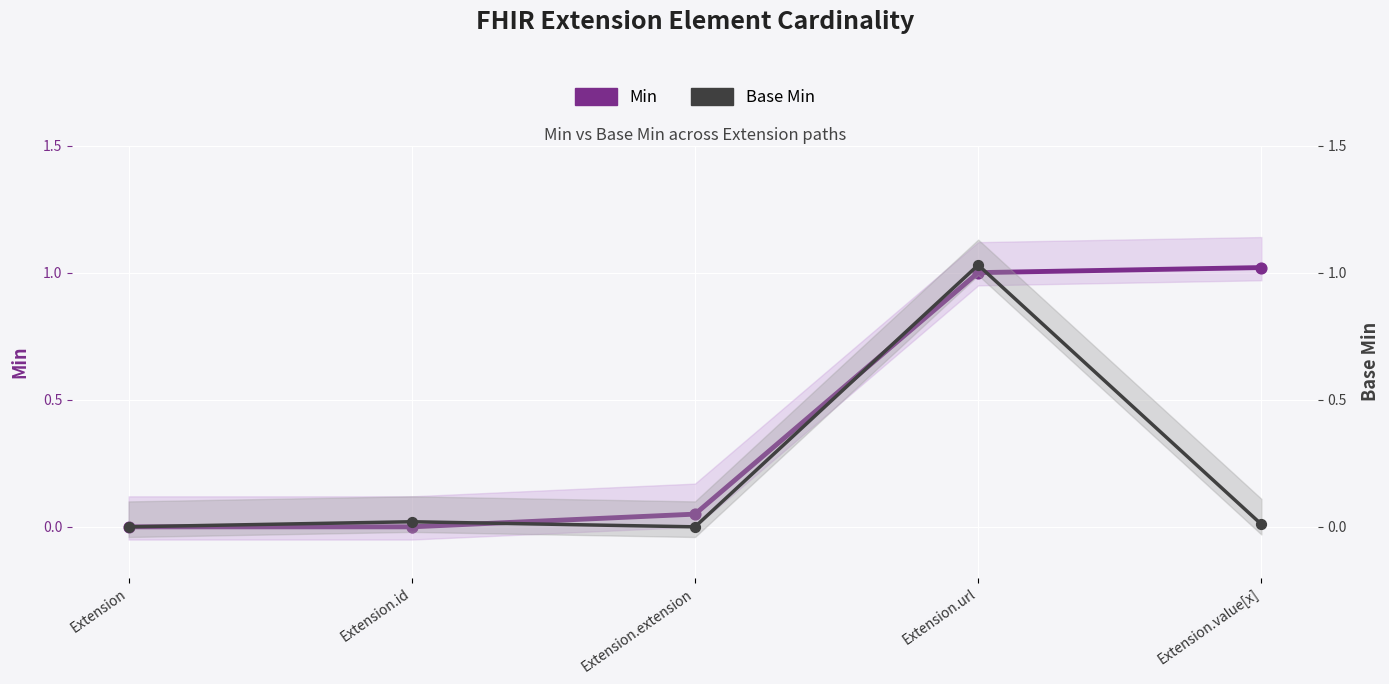

What is the total value across all series at Extension.value[x]?

1.0